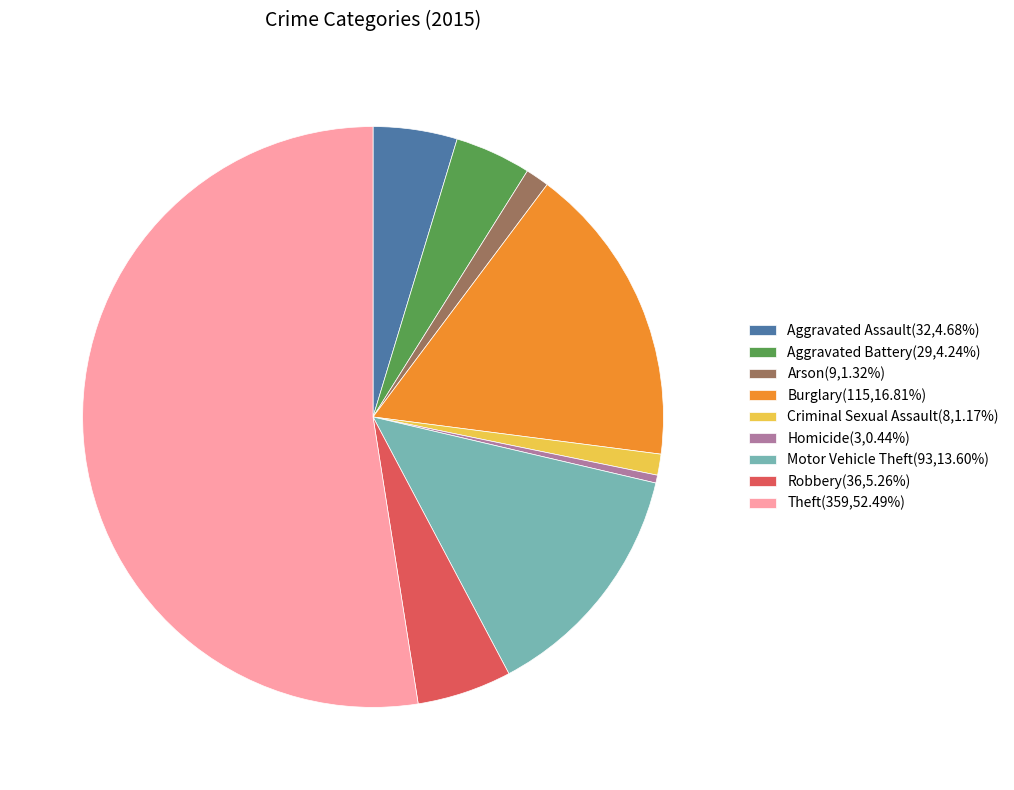

Does Theft(359,52.49%) account for over 50% of the chart?

Yes